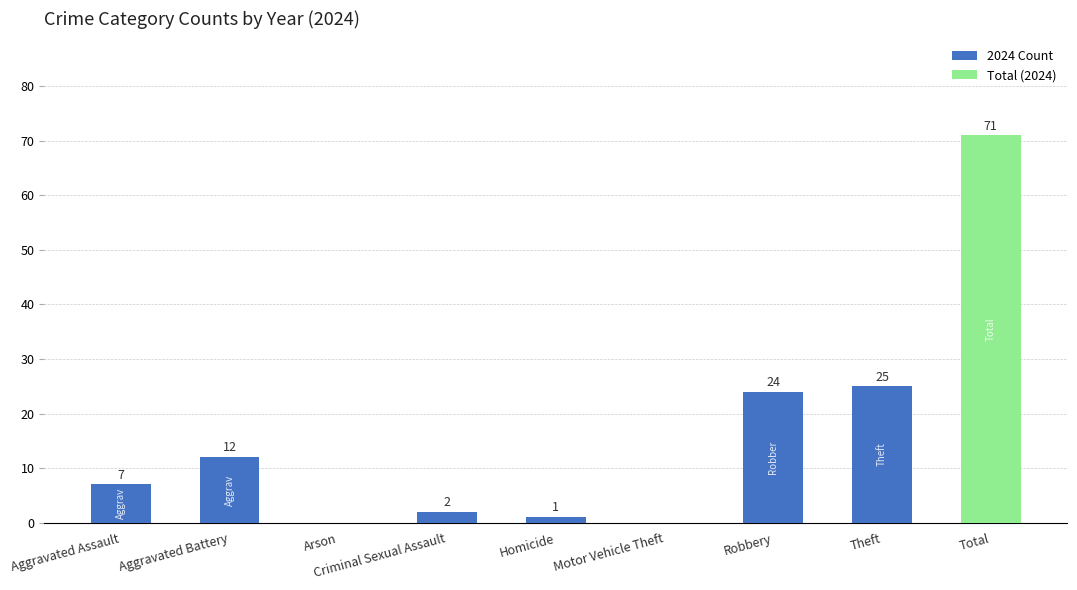

How many series are shown in this chart?

1